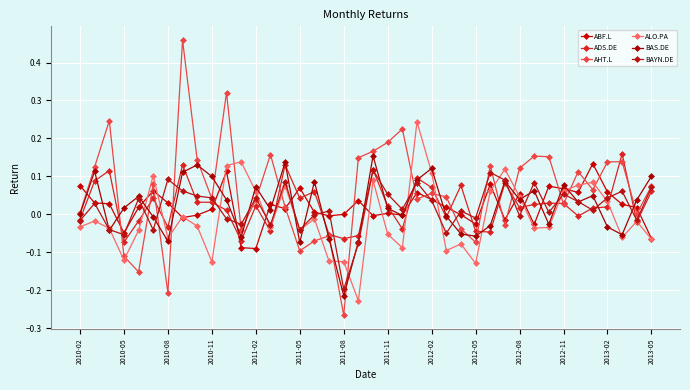

How many lines are shown in the chart?

6